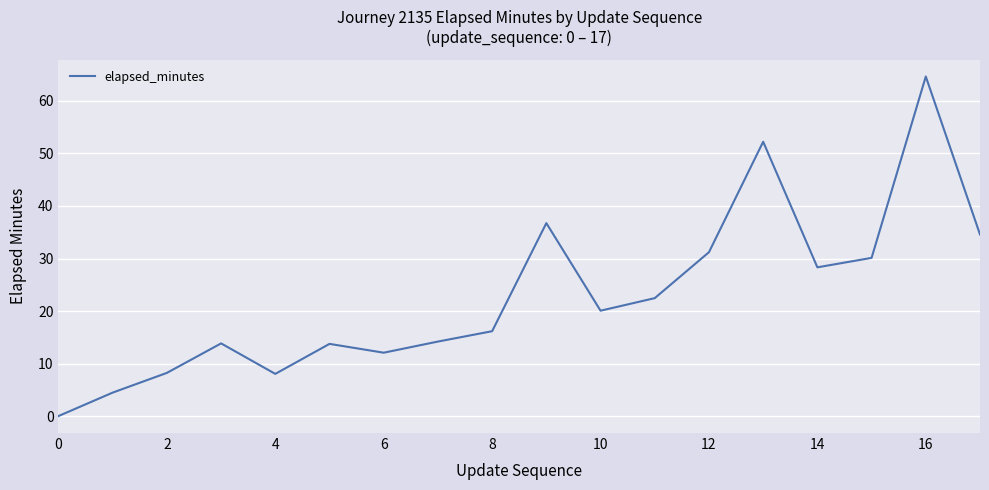

What is the difference between the maximum and minimum values?

64.6